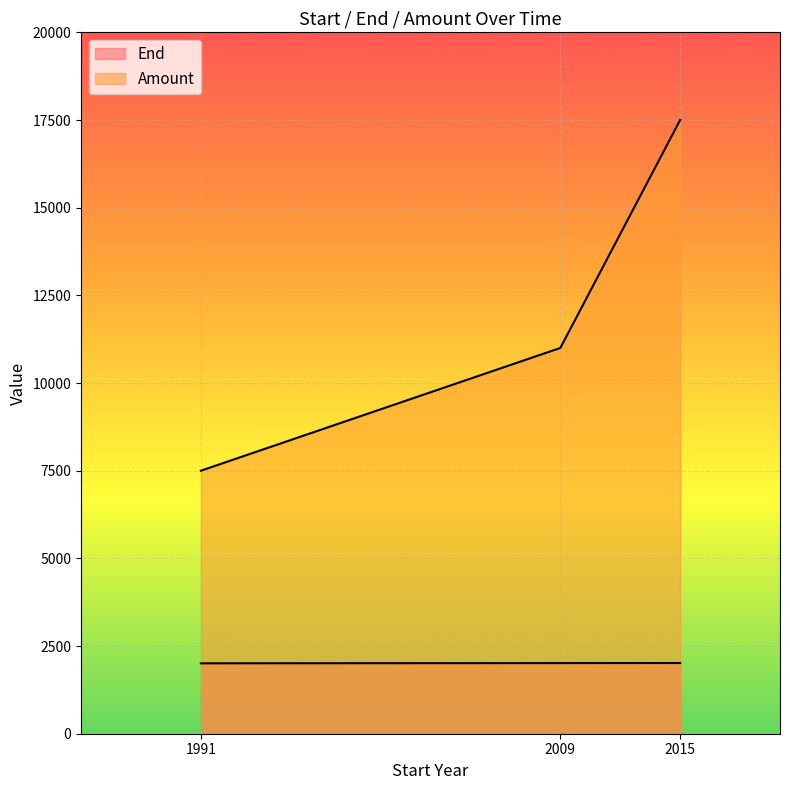

At which label is End closest to 2012?

2009